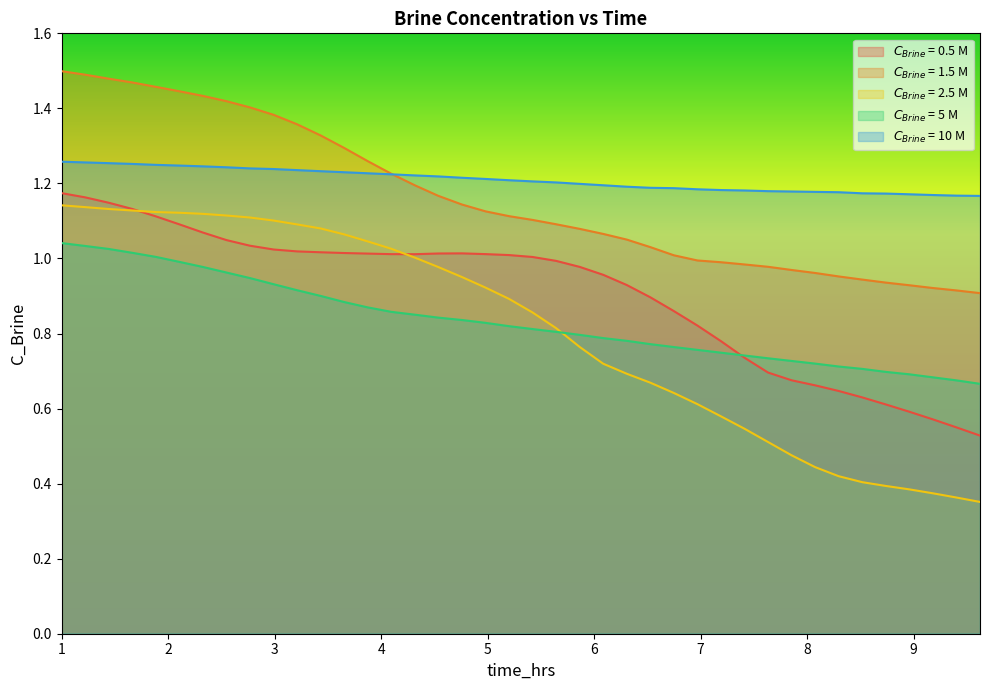

Which series has the largest range (max minus min)?

$C_{Brine}$ = 2.5 M